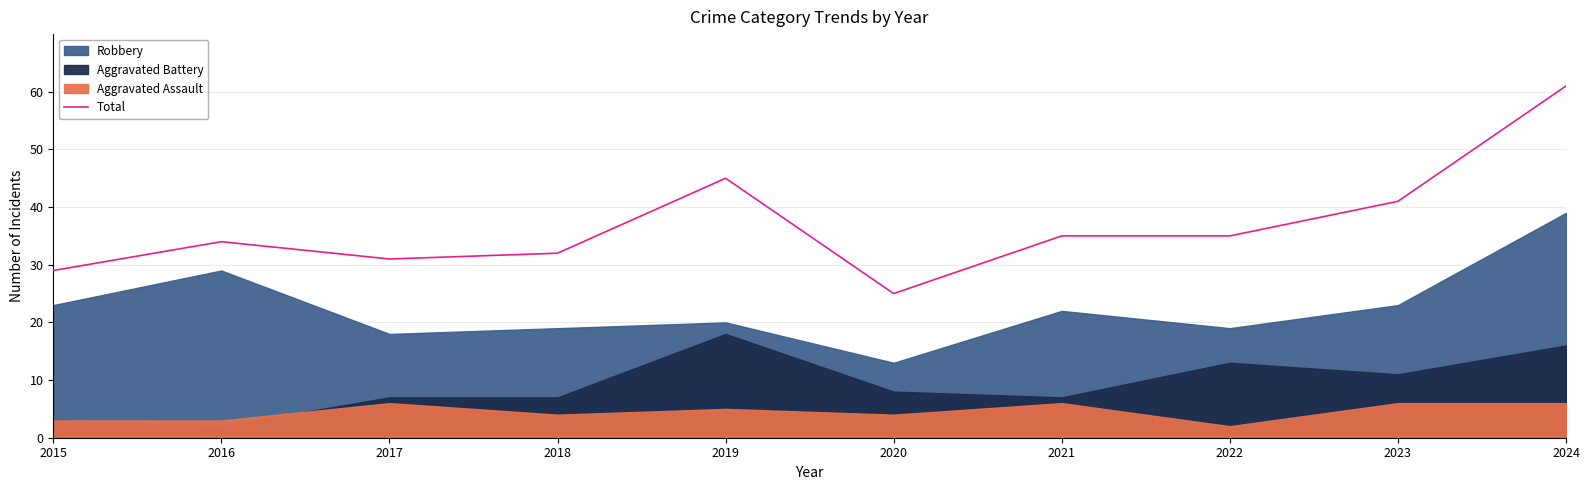

The value at 2022 is 19. True or false?

False